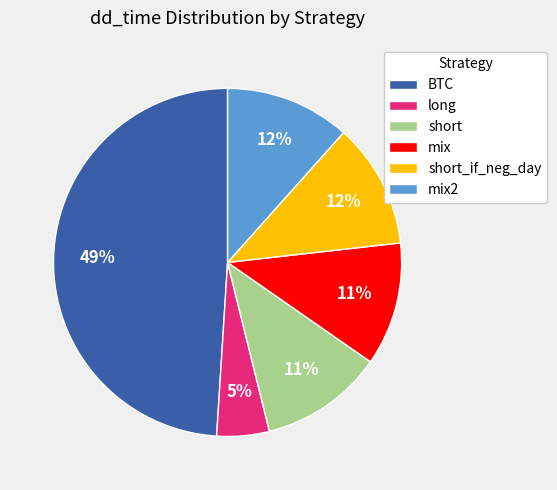

What percentage is the short_if_neg_day slice, to the nearest percent?

12%